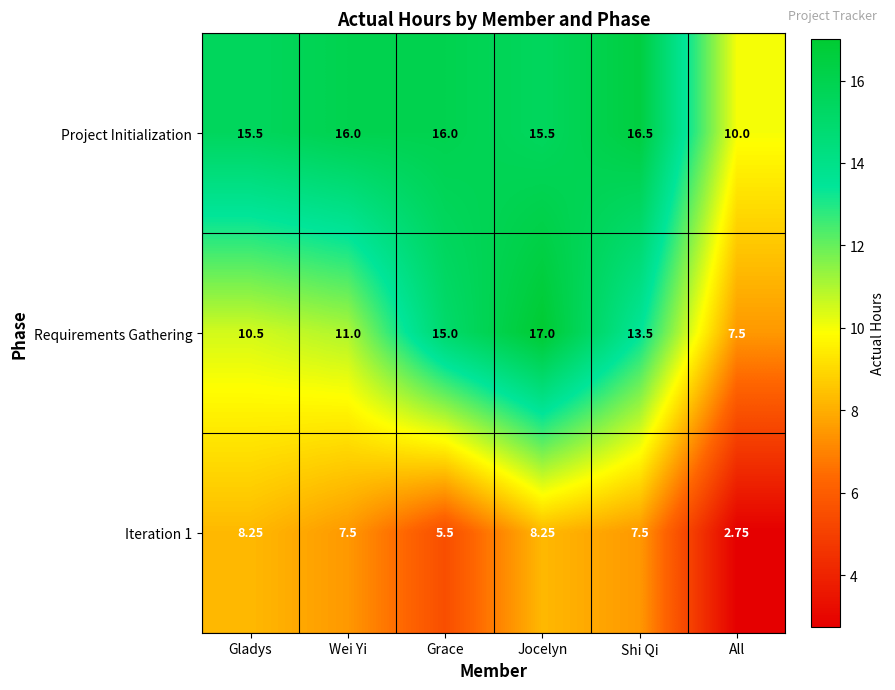

Which series has the largest range (max minus min)?

Requirements Gathering